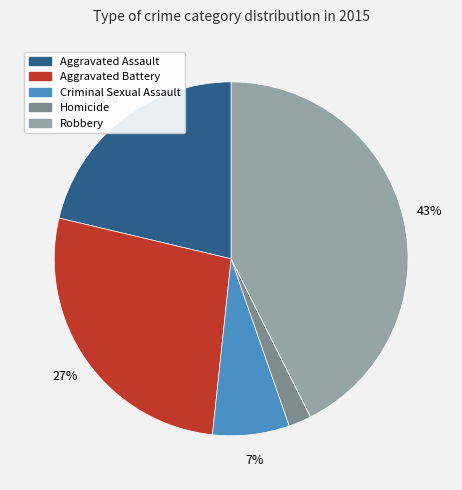

Count the number of slices in the pie.

5